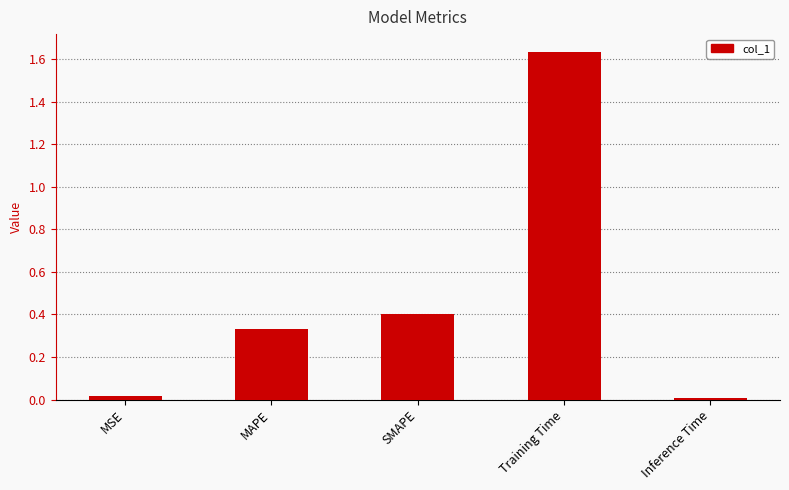

True or false: the data shows 0.2 at MAPE.

False